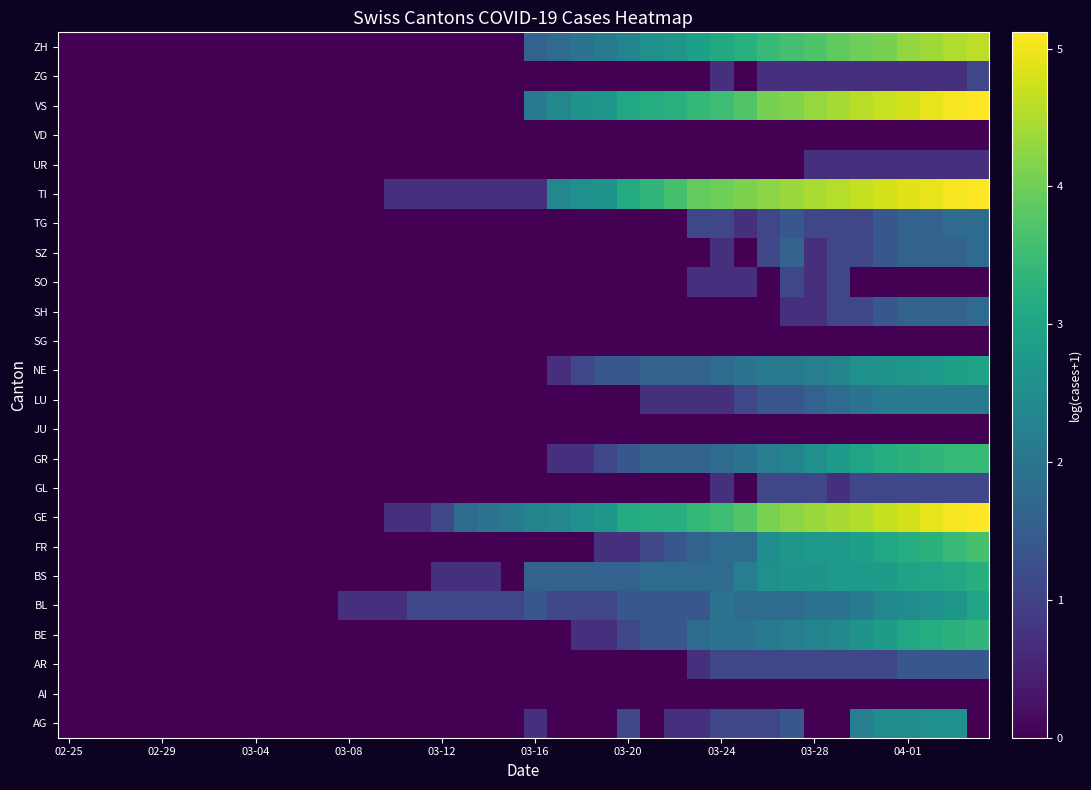

Reading right to left, what are all the values shown in this chart?

AG: 0.0	2.6	2.6	2.5	2.5	2.2	0.0	0.0	1.4	1.1	1.1	1.1	0.7	0.7	0.0	1.1	0.0	0.0	0.0	0.7	0.0	0.0	0.0	0.0	0.0	0.0	0.0	0.0	0.0	0.0	0.0	0.0	0.0	0.0	0.0	0.0	0.0	0.0	0.0	0.0
AI: 0.0	0.0	0.0	0.0	0.0	0.0	0.0	0.0	0.0	0.0	0.0	0.0	0.0	0.0	0.0	0.0	0.0	0.0	0.0	0.0	0.0	0.0	0.0	0.0	0.0	0.0	0.0	0.0	0.0	0.0	0.0	0.0	0.0	0.0	0.0	0.0	0.0	0.0	0.0	0.0
AR: 1.4	1.4	1.4	1.4	1.1	1.1	1.1	1.1	1.1	1.1	1.1	1.1	0.7	0.0	0.0	0.0	0.0	0.0	0.0	0.0	0.0	0.0	0.0	0.0	0.0	0.0	0.0	0.0	0.0	0.0	0.0	0.0	0.0	0.0	0.0	0.0	0.0	0.0	0.0	0.0
BE: 3.4	3.3	3.2	3.0	2.8	2.6	2.4	2.3	2.2	2.1	1.9	1.9	1.8	1.4	1.4	1.1	0.7	0.7	0.0	0.0	0.0	0.0	0.0	0.0	0.0	0.0	0.0	0.0	0.0	0.0	0.0	0.0	0.0	0.0	0.0	0.0	0.0	0.0	0.0	0.0
BL: 3.0	2.7	2.6	2.5	2.4	2.1	1.9	1.9	1.8	1.8	1.8	1.9	1.4	1.4	1.4	1.4	1.1	1.1	1.1	1.4	1.1	1.1	1.1	1.1	1.1	0.7	0.7	0.7	0.0	0.0	0.0	0.0	0.0	0.0	0.0	0.0	0.0	0.0	0.0	0.0
BS: 3.2	3.1	3.0	2.9	2.8	2.8	2.8	2.6	2.6	2.6	2.2	1.8	1.8	1.8	1.8	1.6	1.6	1.6	1.6	1.6	0.0	0.7	0.7	0.7	0.0	0.0	0.0	0.0	0.0	0.0	0.0	0.0	0.0	0.0	0.0	0.0	0.0	0.0	0.0	0.0
FR: 3.6	3.5	3.3	3.2	3.0	2.9	2.8	2.8	2.7	2.5	1.8	1.8	1.6	1.4	1.1	0.7	0.7	0.0	0.0	0.0	0.0	0.0	0.0	0.0	0.0	0.0	0.0	0.0	0.0	0.0	0.0	0.0	0.0	0.0	0.0	0.0	0.0	0.0	0.0	0.0
GE: 5.1	5.0	4.9	4.8	4.7	4.5	4.5	4.4	4.2	4.1	3.7	3.5	3.4	3.2	3.2	3.1	2.7	2.6	2.4	2.3	2.1	1.9	1.8	1.1	0.7	0.7	0.0	0.0	0.0	0.0	0.0	0.0	0.0	0.0	0.0	0.0	0.0	0.0	0.0	0.0
GL: 1.1	1.1	1.1	1.1	1.1	1.1	0.7	1.1	1.1	1.1	0.0	0.7	0.0	0.0	0.0	0.0	0.0	0.0	0.0	0.0	0.0	0.0	0.0	0.0	0.0	0.0	0.0	0.0	0.0	0.0	0.0	0.0	0.0	0.0	0.0	0.0	0.0	0.0	0.0	0.0
GR: 3.4	3.4	3.4	3.3	3.2	3.0	2.8	2.6	2.3	2.2	1.9	1.8	1.6	1.6	1.6	1.4	1.1	0.7	0.7	0.0	0.0	0.0	0.0	0.0	0.0	0.0	0.0	0.0	0.0	0.0	0.0	0.0	0.0	0.0	0.0	0.0	0.0	0.0	0.0	0.0
JU: 0.0	0.0	0.0	0.0	0.0	0.0	0.0	0.0	0.0	0.0	0.0	0.0	0.0	0.0	0.0	0.0	0.0	0.0	0.0	0.0	0.0	0.0	0.0	0.0	0.0	0.0	0.0	0.0	0.0	0.0	0.0	0.0	0.0	0.0	0.0	0.0	0.0	0.0	0.0	0.0
LU: 2.1	2.1	2.1	2.1	2.1	1.9	1.8	1.6	1.4	1.4	1.1	0.7	0.7	0.7	0.7	0.0	0.0	0.0	0.0	0.0	0.0	0.0	0.0	0.0	0.0	0.0	0.0	0.0	0.0	0.0	0.0	0.0	0.0	0.0	0.0	0.0	0.0	0.0	0.0	0.0
NE: 2.9	2.9	2.8	2.7	2.6	2.6	2.3	2.2	2.1	2.1	1.9	1.8	1.6	1.6	1.6	1.4	1.4	1.1	0.7	0.0	0.0	0.0	0.0	0.0	0.0	0.0	0.0	0.0	0.0	0.0	0.0	0.0	0.0	0.0	0.0	0.0	0.0	0.0	0.0	0.0
SG: 0.0	0.0	0.0	0.0	0.0	0.0	0.0	0.0	0.0	0.0	0.0	0.0	0.0	0.0	0.0	0.0	0.0	0.0	0.0	0.0	0.0	0.0	0.0	0.0	0.0	0.0	0.0	0.0	0.0	0.0	0.0	0.0	0.0	0.0	0.0	0.0	0.0	0.0	0.0	0.0
SH: 1.8	1.6	1.6	1.6	1.4	1.1	1.1	0.7	0.7	0.0	0.0	0.0	0.0	0.0	0.0	0.0	0.0	0.0	0.0	0.0	0.0	0.0	0.0	0.0	0.0	0.0	0.0	0.0	0.0	0.0	0.0	0.0	0.0	0.0	0.0	0.0	0.0	0.0	0.0	0.0
SO: 0.0	0.0	0.0	0.0	0.0	0.0	1.1	0.7	1.1	0.0	0.7	0.7	0.7	0.0	0.0	0.0	0.0	0.0	0.0	0.0	0.0	0.0	0.0	0.0	0.0	0.0	0.0	0.0	0.0	0.0	0.0	0.0	0.0	0.0	0.0	0.0	0.0	0.0	0.0	0.0
SZ: 1.8	1.6	1.6	1.6	1.4	1.1	1.1	0.7	1.6	1.1	0.0	0.7	0.0	0.0	0.0	0.0	0.0	0.0	0.0	0.0	0.0	0.0	0.0	0.0	0.0	0.0	0.0	0.0	0.0	0.0	0.0	0.0	0.0	0.0	0.0	0.0	0.0	0.0	0.0	0.0
TG: 1.8	1.8	1.6	1.6	1.4	1.1	1.1	1.1	1.4	1.1	0.7	1.1	1.1	0.0	0.0	0.0	0.0	0.0	0.0	0.0	0.0	0.0	0.0	0.0	0.0	0.0	0.0	0.0	0.0	0.0	0.0	0.0	0.0	0.0	0.0	0.0	0.0	0.0	0.0	0.0
TI: 5.1	5.0	5.0	4.9	4.8	4.7	4.5	4.5	4.3	4.2	4.1	4.0	3.9	3.6	3.4	3.1	2.6	2.6	2.4	0.7	0.7	0.7	0.7	0.7	0.7	0.7	0.0	0.0	0.0	0.0	0.0	0.0	0.0	0.0	0.0	0.0	0.0	0.0	0.0	0.0
UR: 0.7	0.7	0.7	0.7	0.7	0.7	0.7	0.7	0.0	0.0	0.0	0.0	0.0	0.0	0.0	0.0	0.0	0.0	0.0	0.0	0.0	0.0	0.0	0.0	0.0	0.0	0.0	0.0	0.0	0.0	0.0	0.0	0.0	0.0	0.0	0.0	0.0	0.0	0.0	0.0
VD: 0.0	0.0	0.0	0.0	0.0	0.0	0.0	0.0	0.0	0.0	0.0	0.0	0.0	0.0	0.0	0.0	0.0	0.0	0.0	0.0	0.0	0.0	0.0	0.0	0.0	0.0	0.0	0.0	0.0	0.0	0.0	0.0	0.0	0.0	0.0	0.0	0.0	0.0	0.0	0.0
VS: 5.1	5.0	4.9	4.8	4.7	4.6	4.4	4.3	4.1	4.1	3.7	3.5	3.4	3.3	3.2	3.0	2.7	2.6	2.4	2.1	0.0	0.0	0.0	0.0	0.0	0.0	0.0	0.0	0.0	0.0	0.0	0.0	0.0	0.0	0.0	0.0	0.0	0.0	0.0	0.0
ZG: 1.1	0.7	0.7	0.7	0.7	0.7	0.7	0.7	0.7	0.7	0.0	0.7	0.0	0.0	0.0	0.0	0.0	0.0	0.0	0.0	0.0	0.0	0.0	0.0	0.0	0.0	0.0	0.0	0.0	0.0	0.0	0.0	0.0	0.0	0.0	0.0	0.0	0.0	0.0	0.0
ZH: 4.6	4.5	4.4	4.3	4.1	4.0	3.9	3.7	3.6	3.5	3.3	3.1	2.9	2.7	2.6	2.3	2.1	1.9	1.8	1.6	0.0	0.0	0.0	0.0	0.0	0.0	0.0	0.0	0.0	0.0	0.0	0.0	0.0	0.0	0.0	0.0	0.0	0.0	0.0	0.0